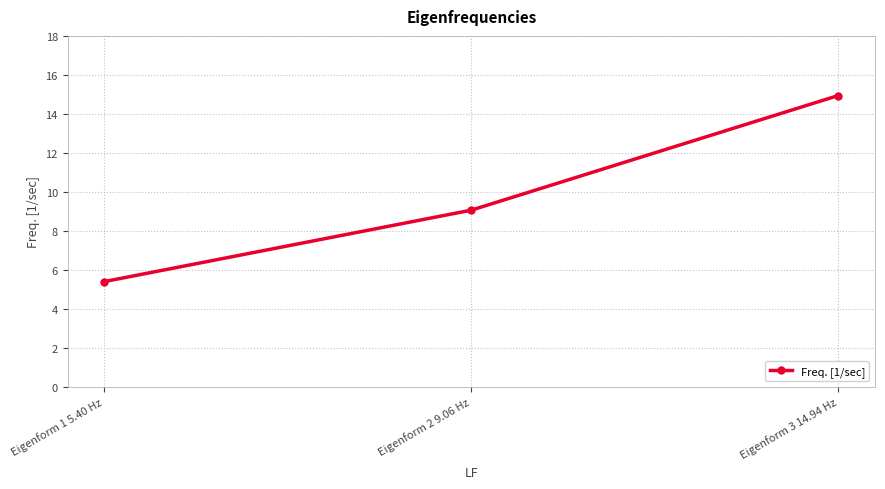

What value does the data have at Eigenform 3 14.94 Hz?

14.9